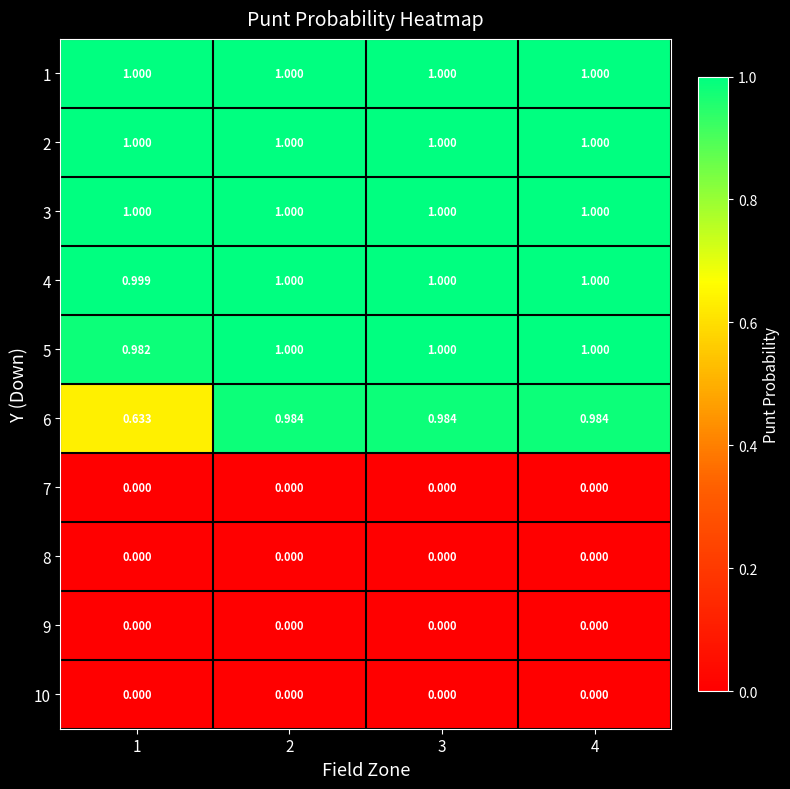

What is the total value across all series at 3?

6.0